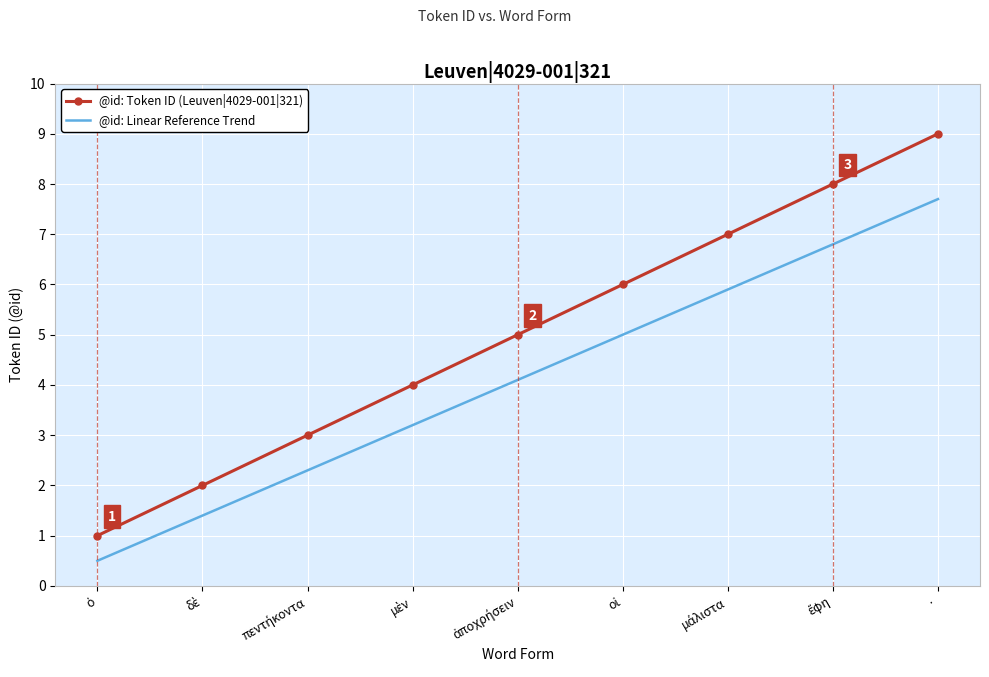

Which series has the widest spread of values?

@id: Token ID (Leuven|4029-001|321)